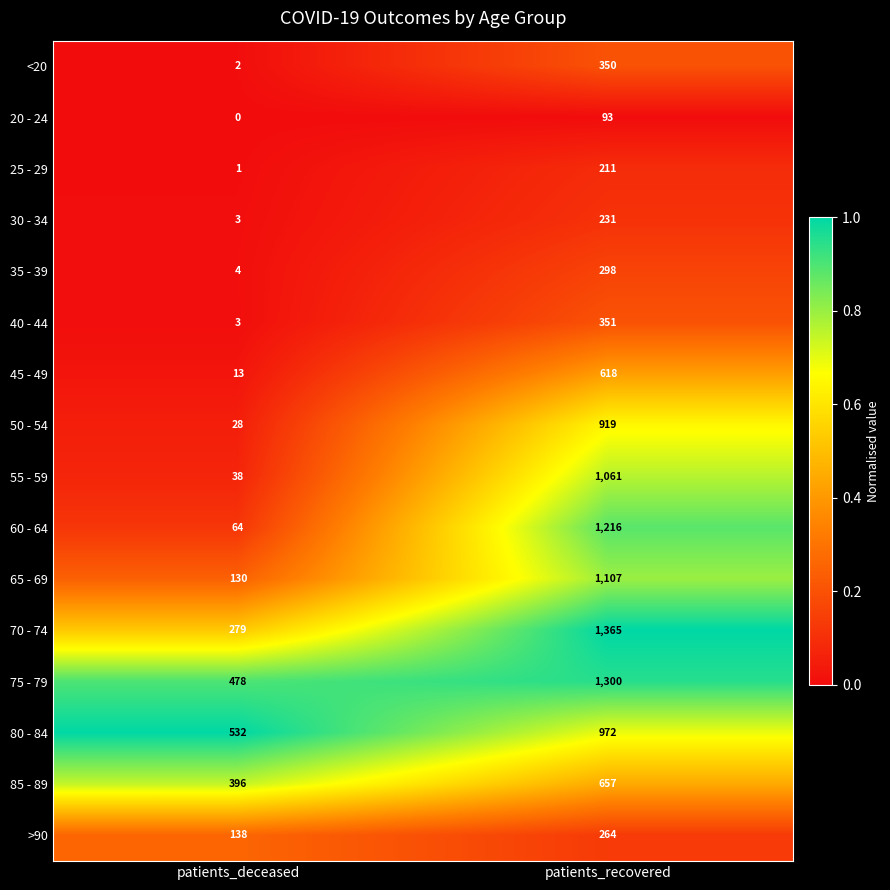

At which label is 85 - 89 closest to 526?

patients_deceased